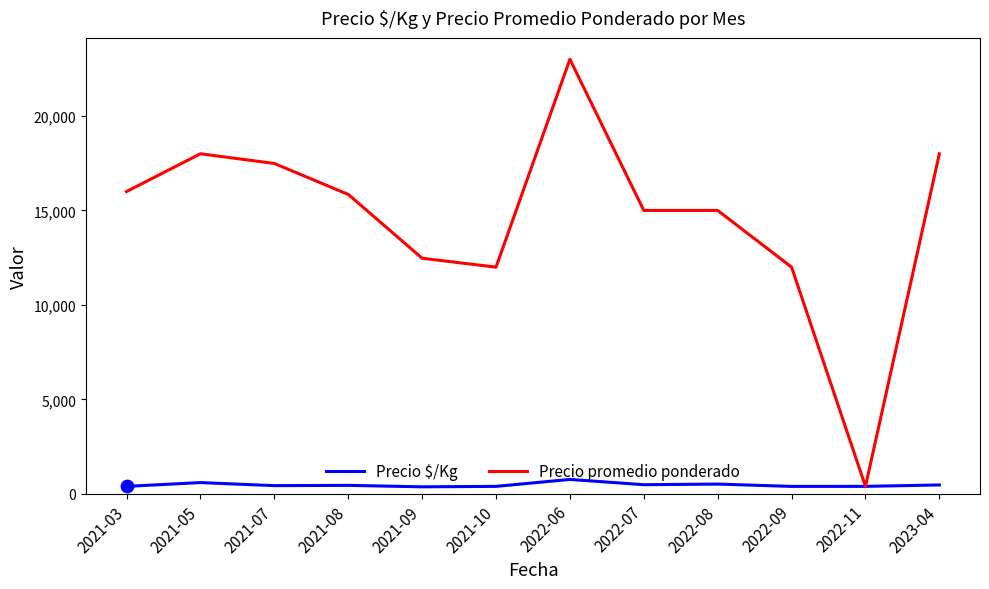

Which series has the largest total across all categories?

Precio promedio ponderado